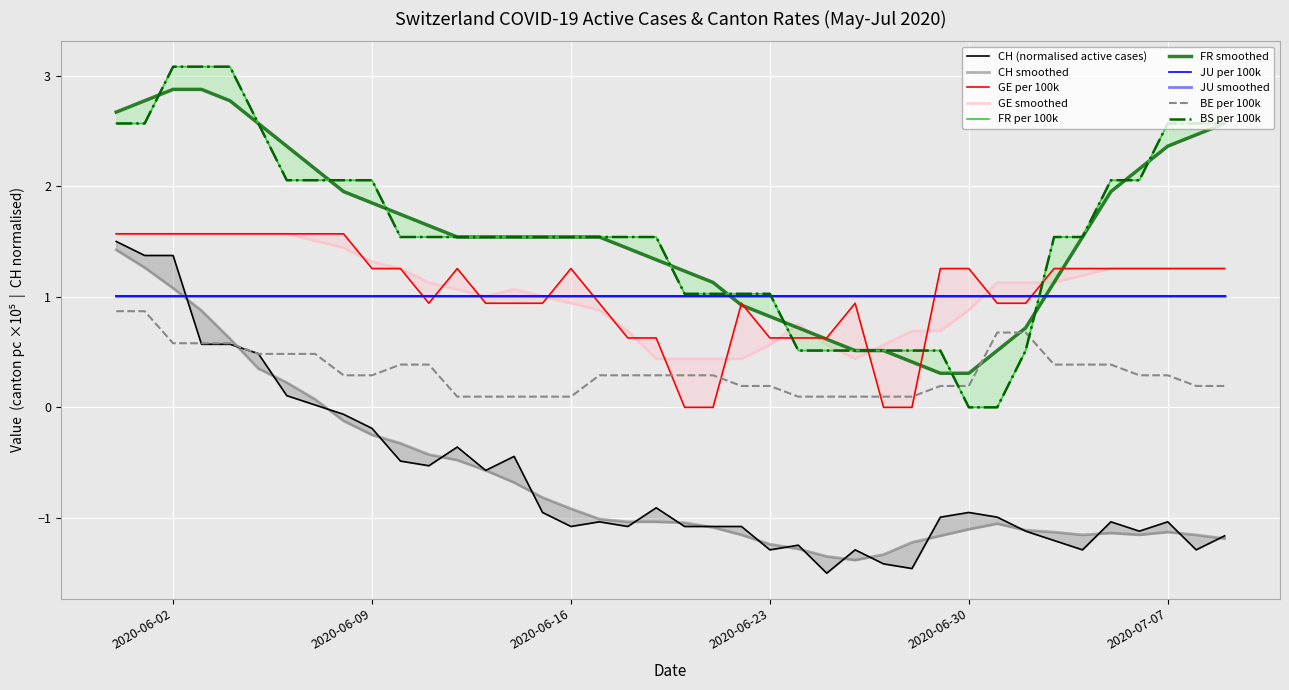

At how many categories does at least one series exceed 2?

15